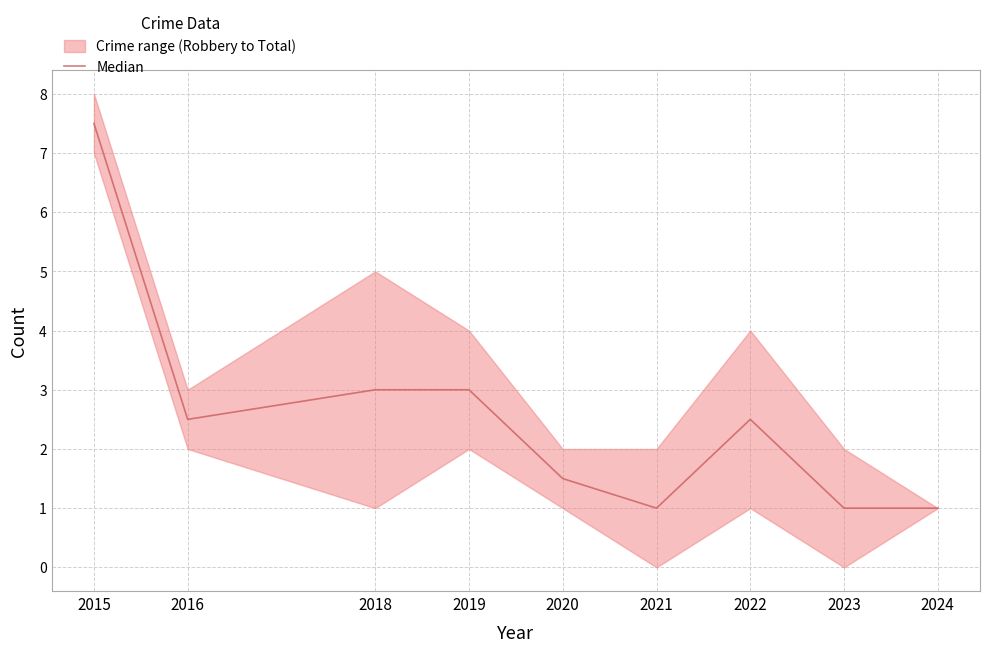

The chart shows a value of 2.5 at 2022. True or false?

True